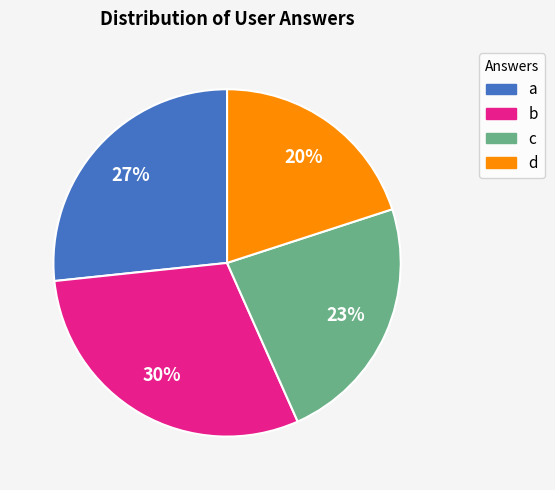

Combined, do d and a account for over 50%?

No